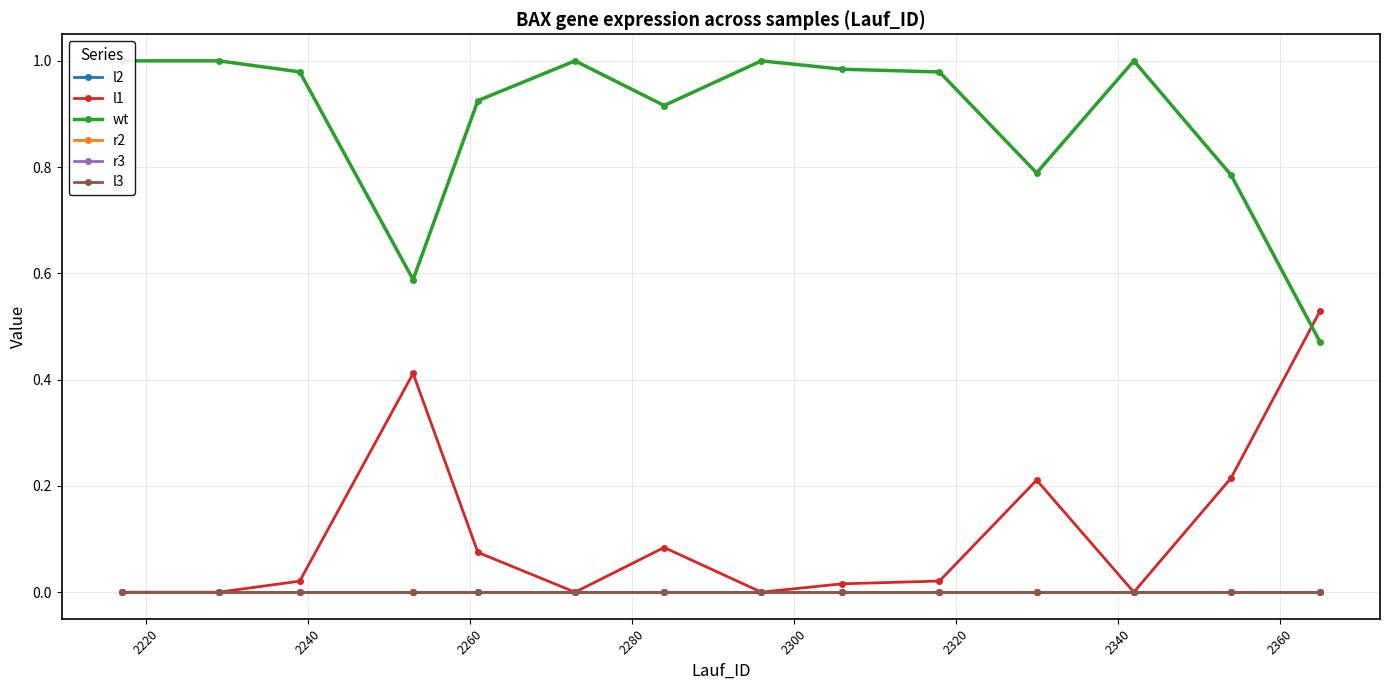

How many interior local valleys does the l2 series have?

5